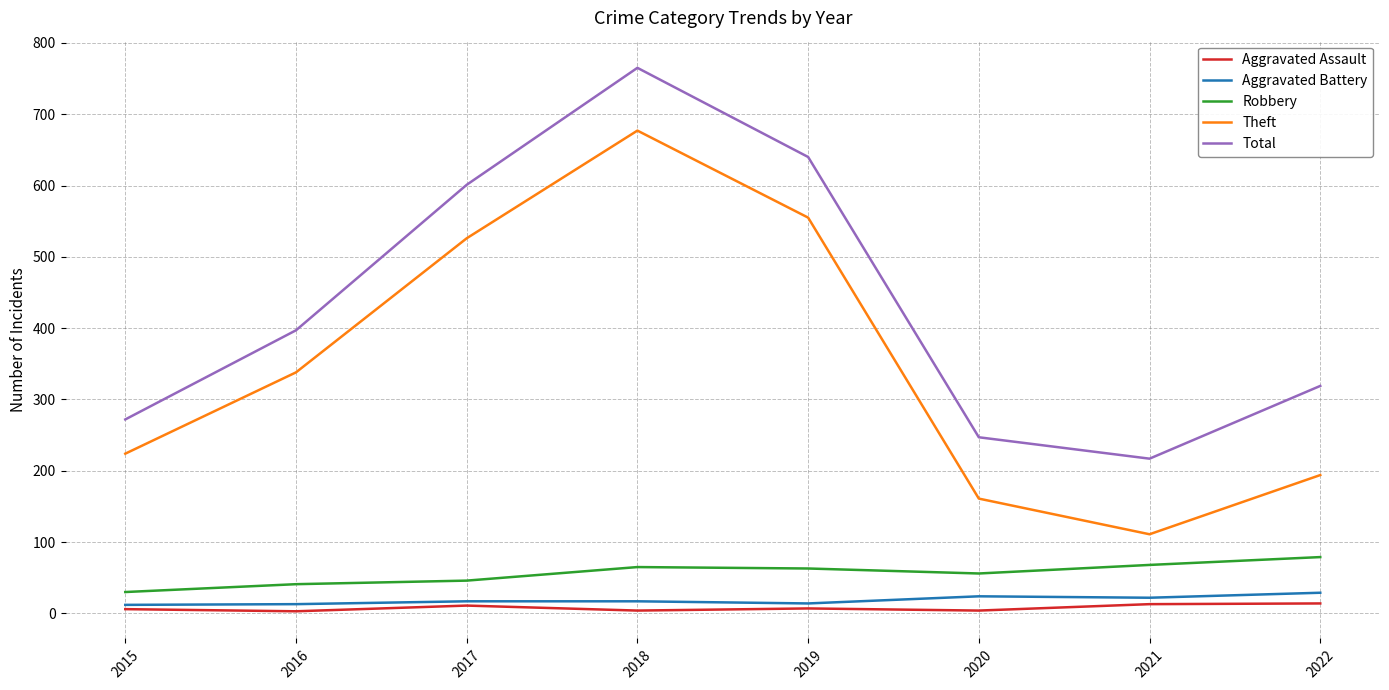

Between 2019 and 2020, which series saw the biggest shift?

Theft